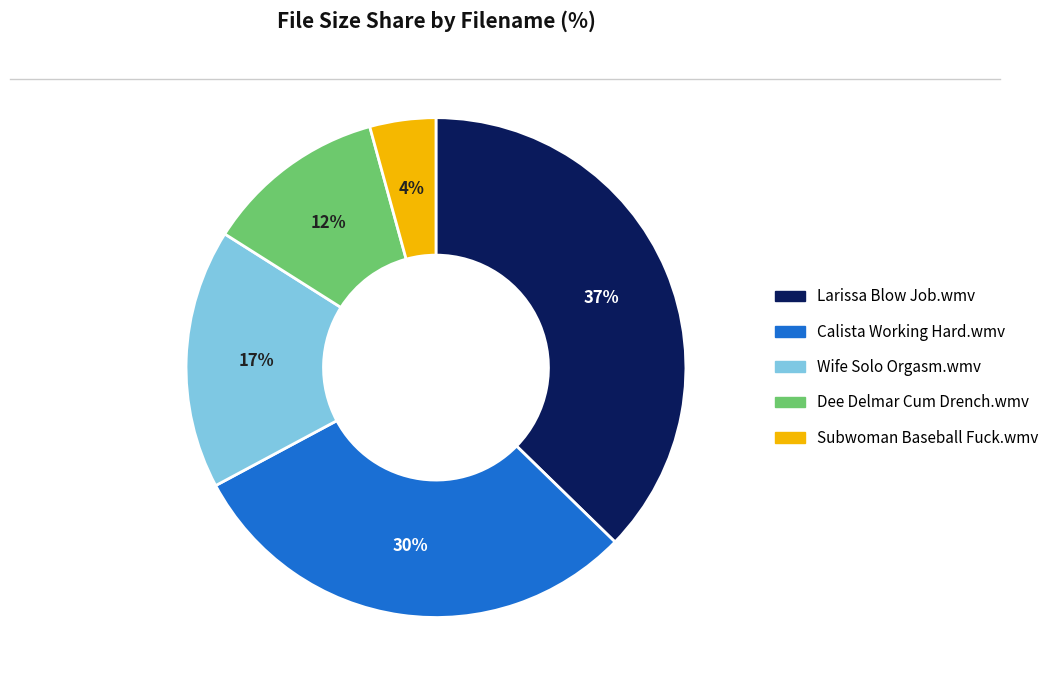

What is the largest slice in the pie chart?

Larissa Blow Job.wmv